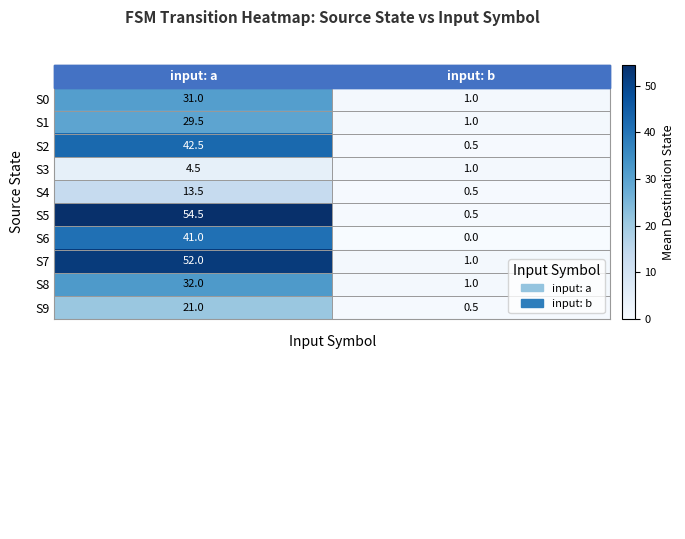

What is the difference between the maximum and minimum values in the S2 series?

42.0